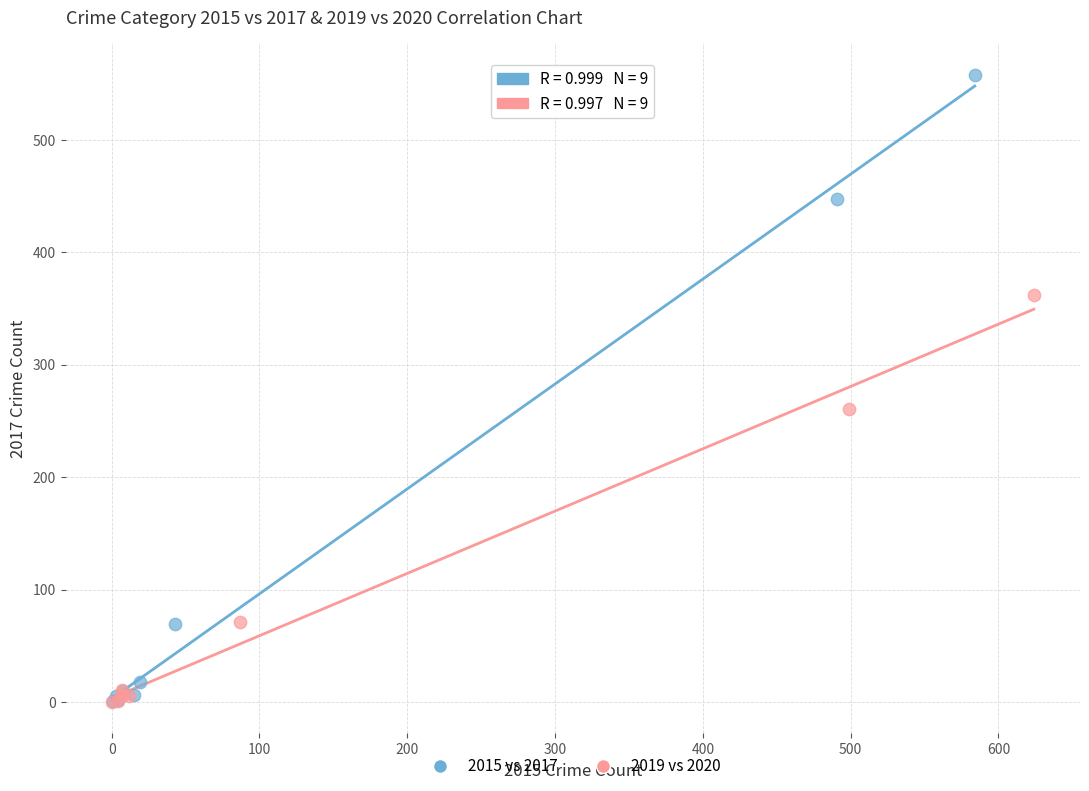

Which series reaches the maximum Y coordinate?

2015 vs 2017